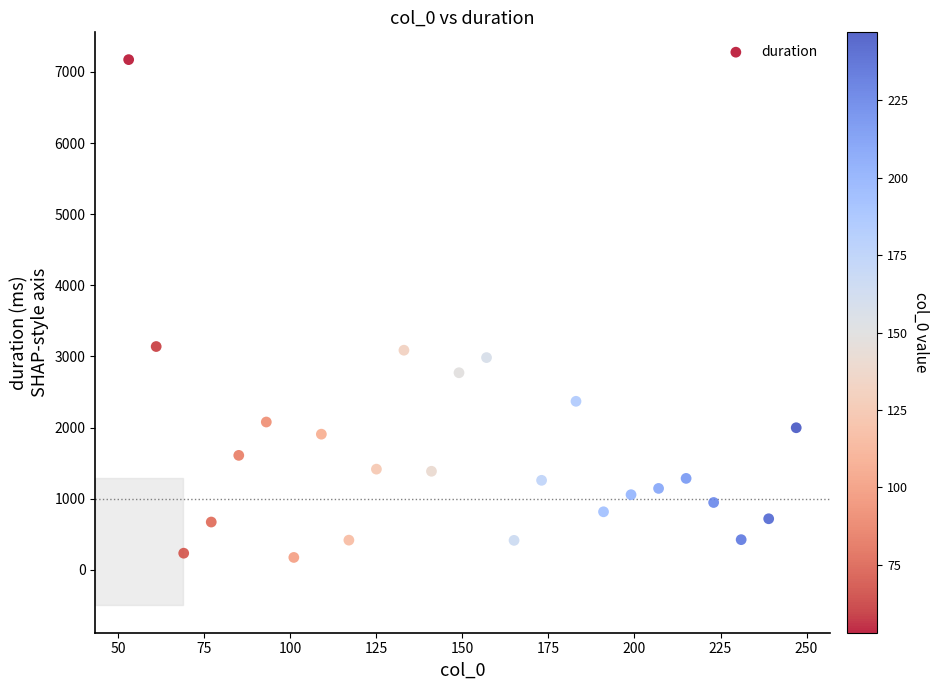

What is the range of X values (max minus min)?

194.0